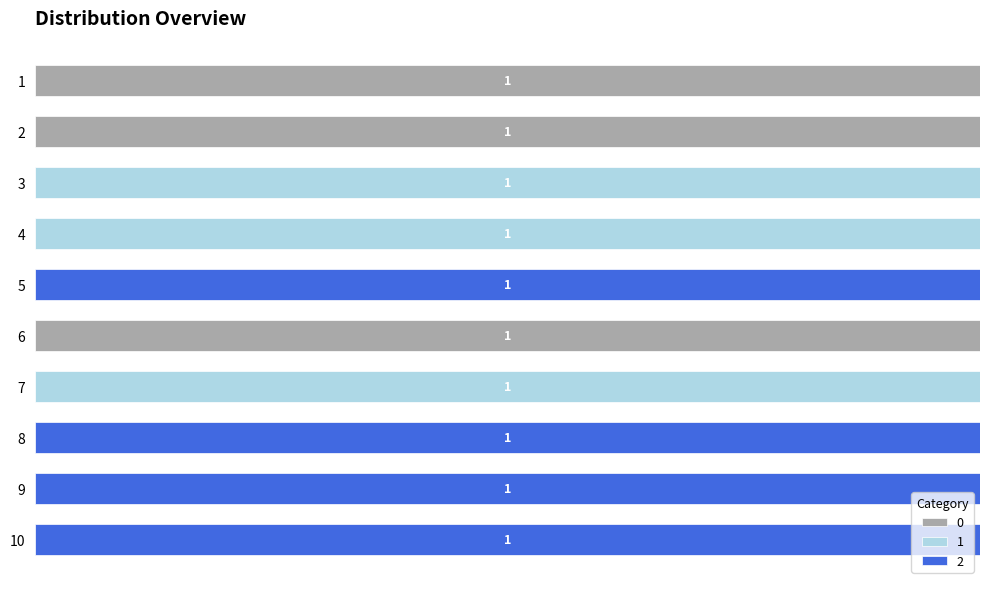

What are all the series names shown in the legend?

0, 1, 2